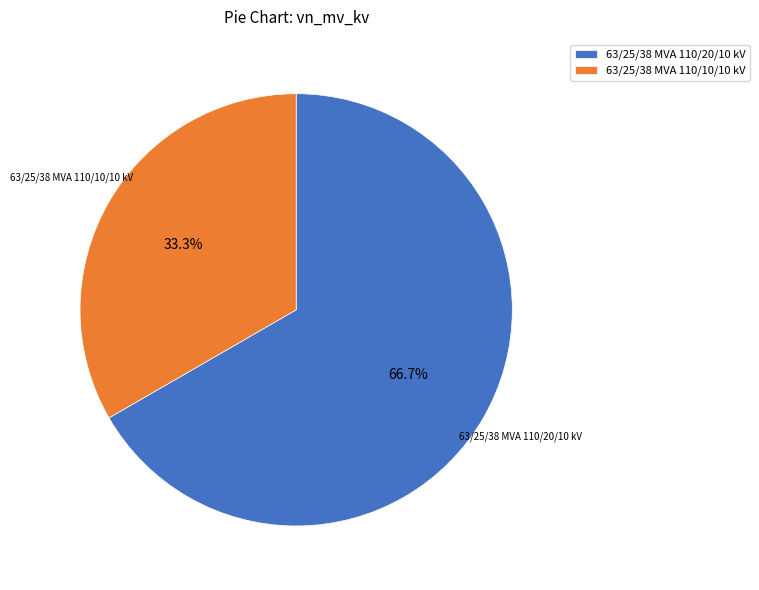

Does 63/25/38 MVA 110/10/10 kV account for over 50% of the chart?

No